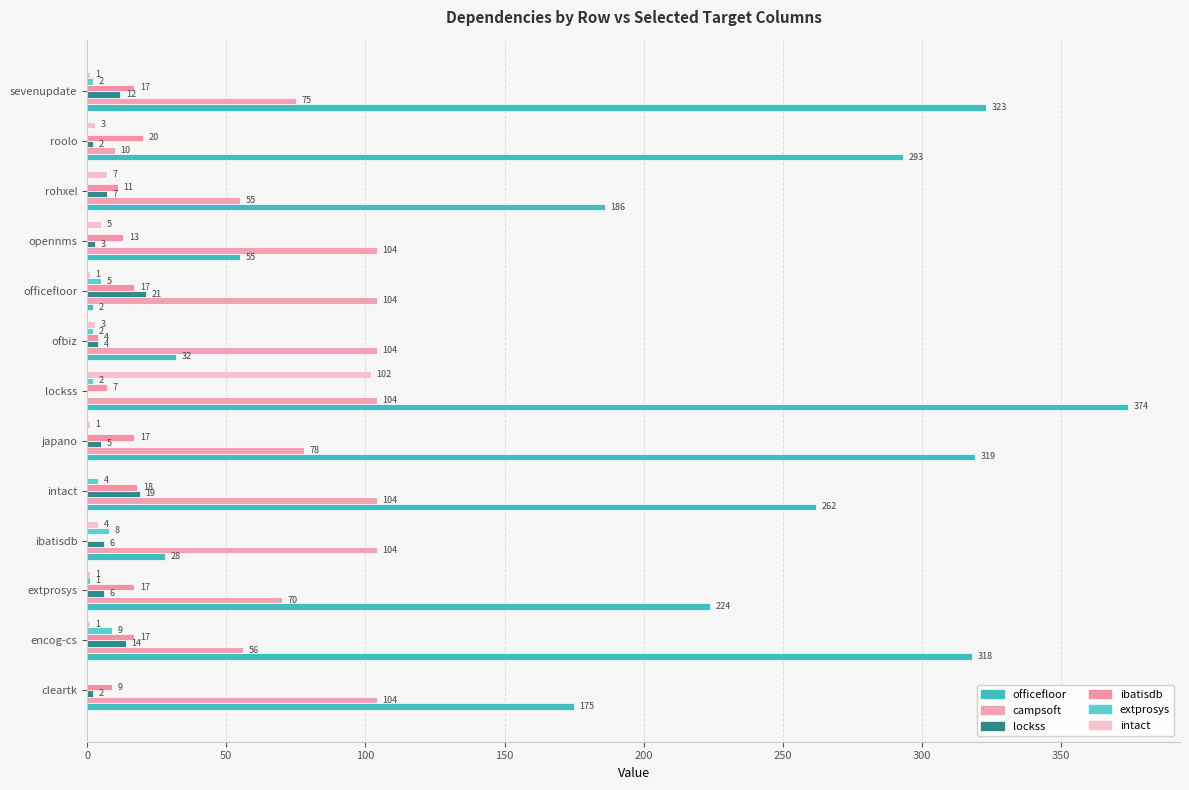

The ibatisdb.csv series shows 6 at cleartk. True or false?

False